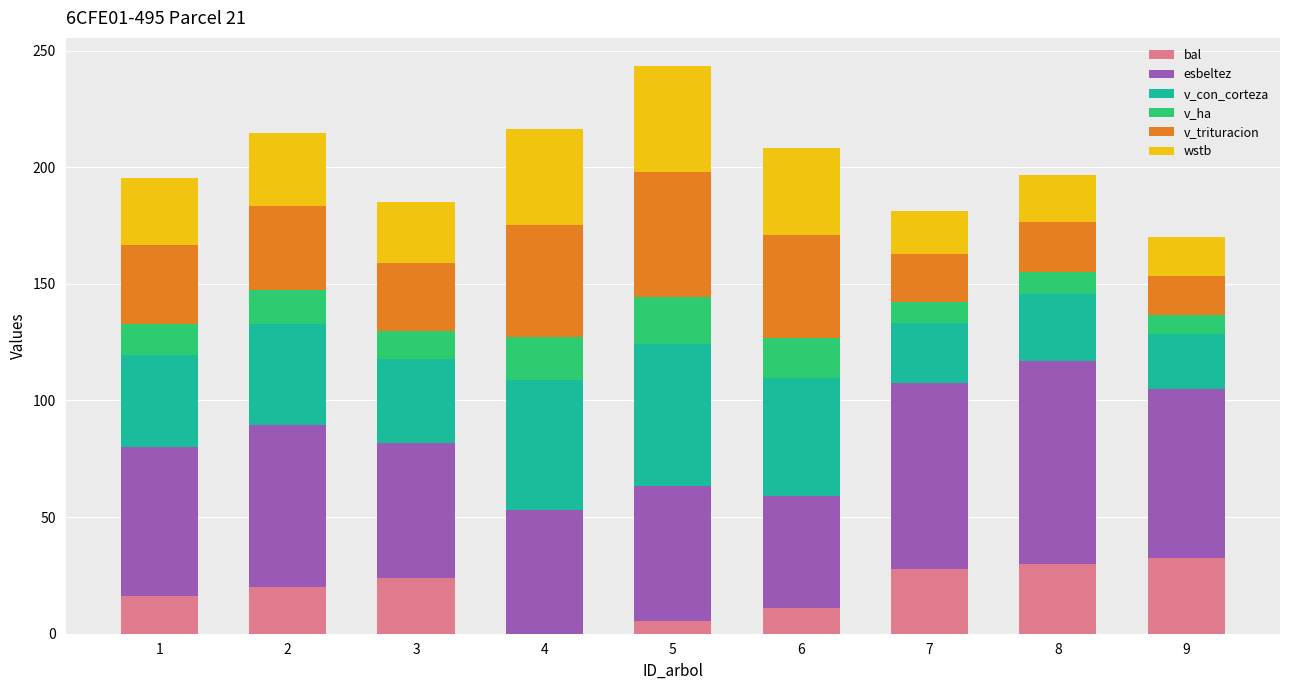

How many categories are shown in the chart?

9